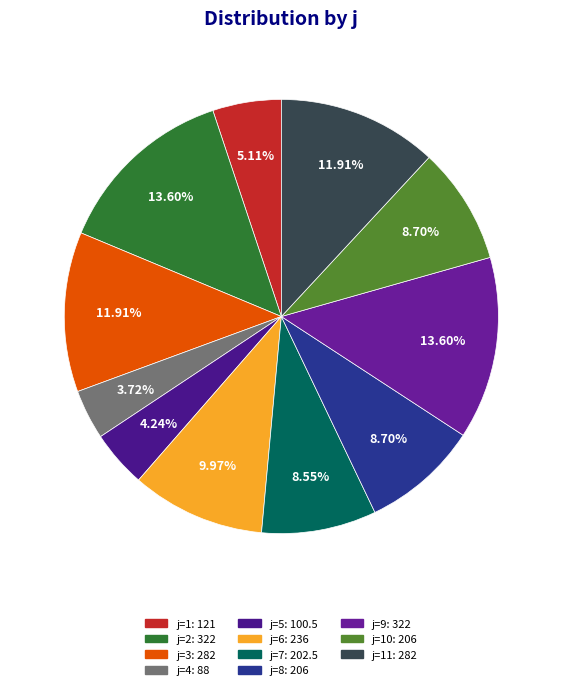

How many segments does this pie chart have?

11